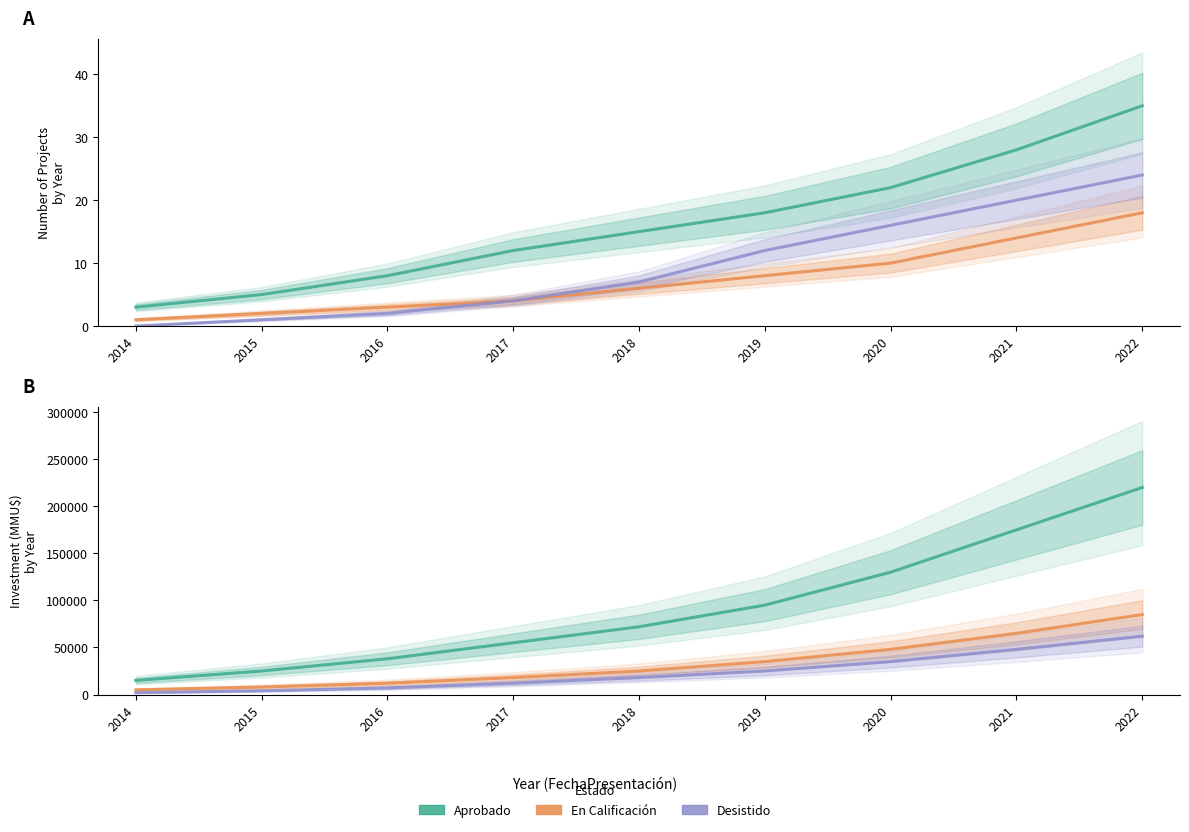

At how many categories does at least one series exceed 49102?

6